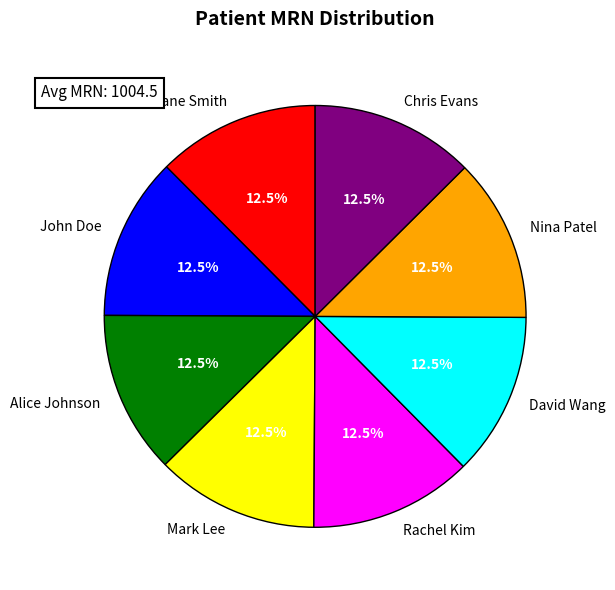

Count the number of slices in the pie.

8